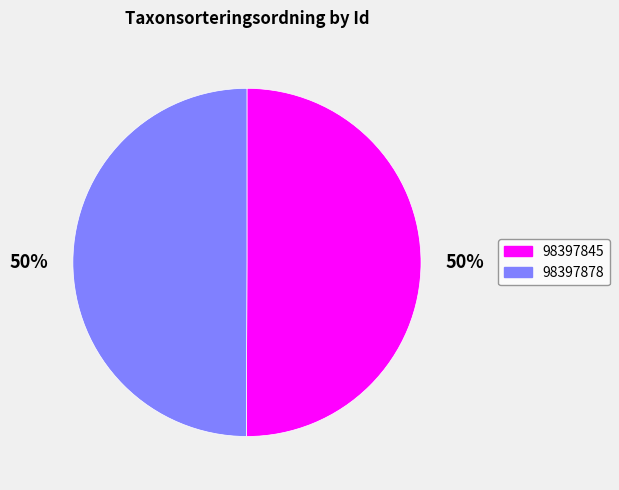

How many slices are in this pie chart?

2